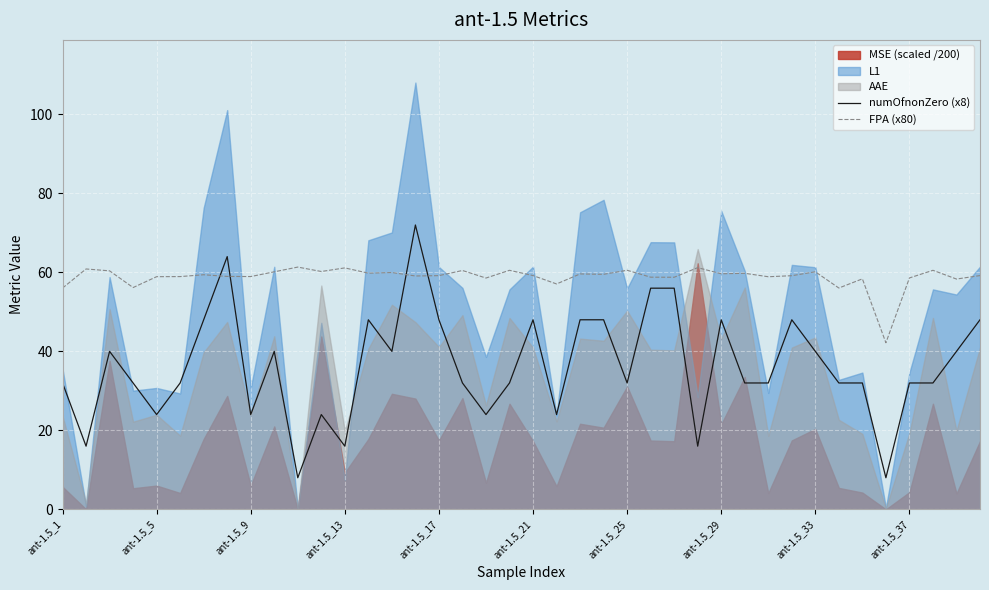

What is the maximum value for FPA (x80)?

61.3